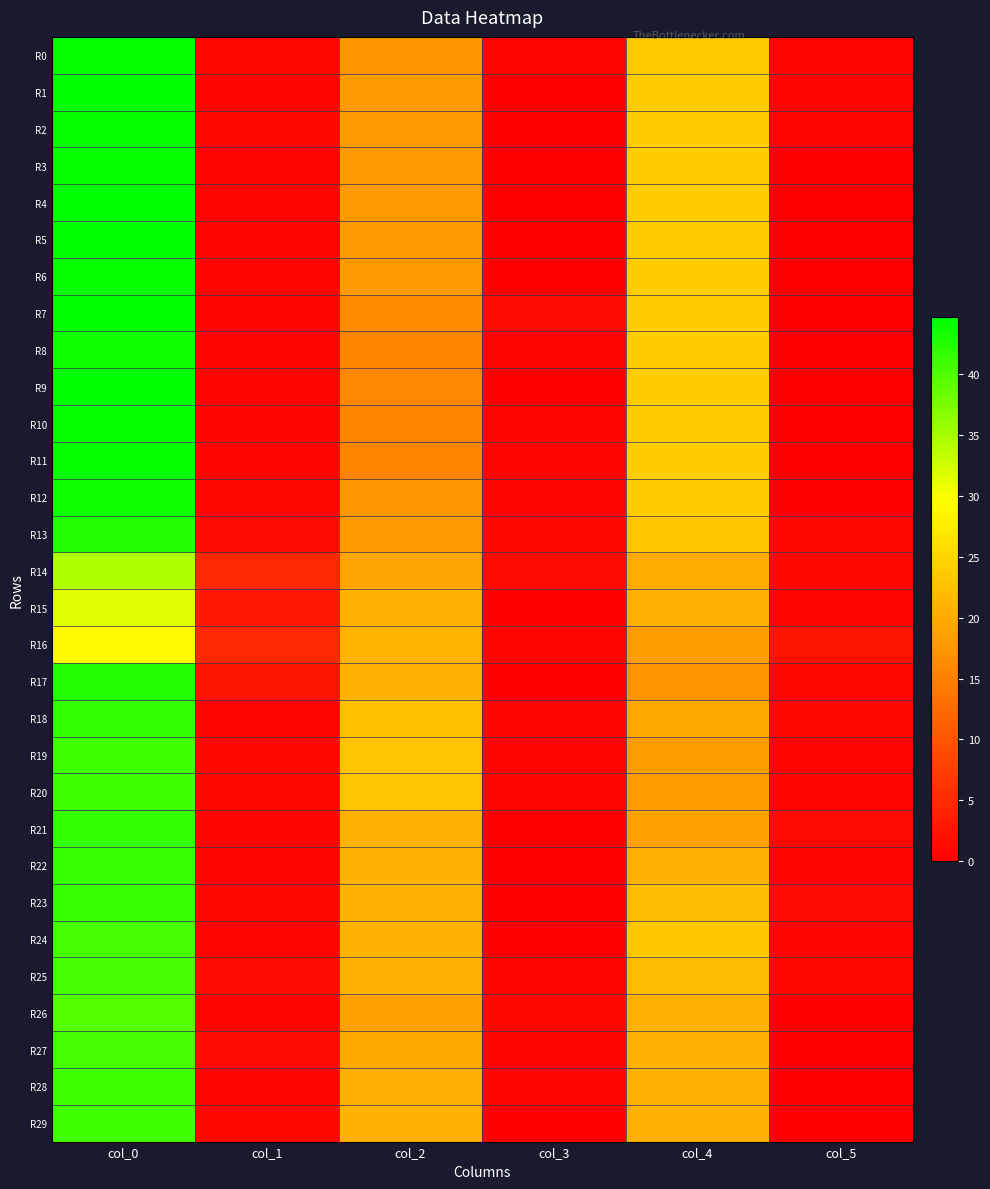

At which category is the sum across all series the highest?

col_0